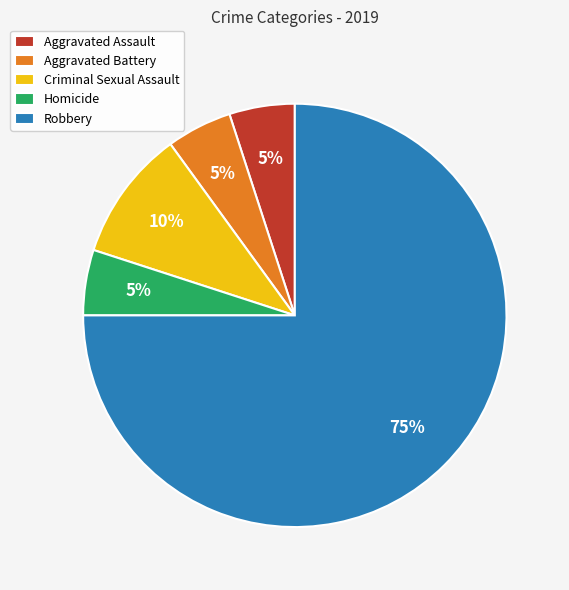

What is the largest slice in the pie chart?

Robbery